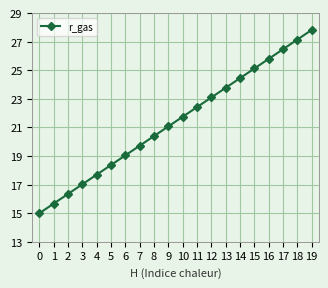

The value at 12 is 8.5. True or false?

False